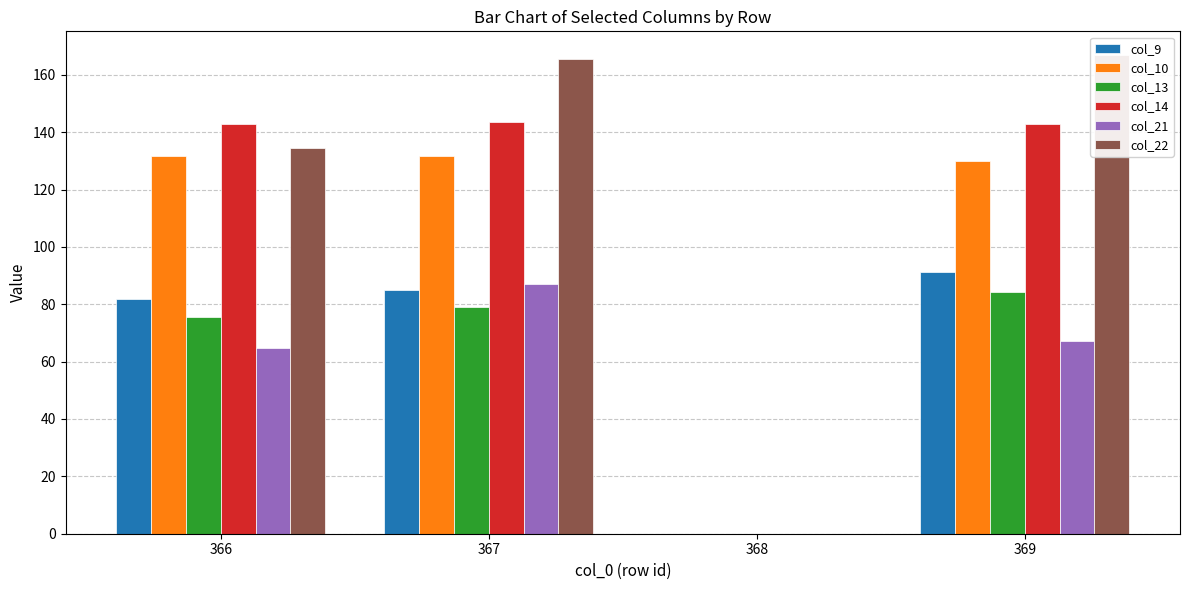

True or false: col_21 has a value of 0.0 at 368.

True